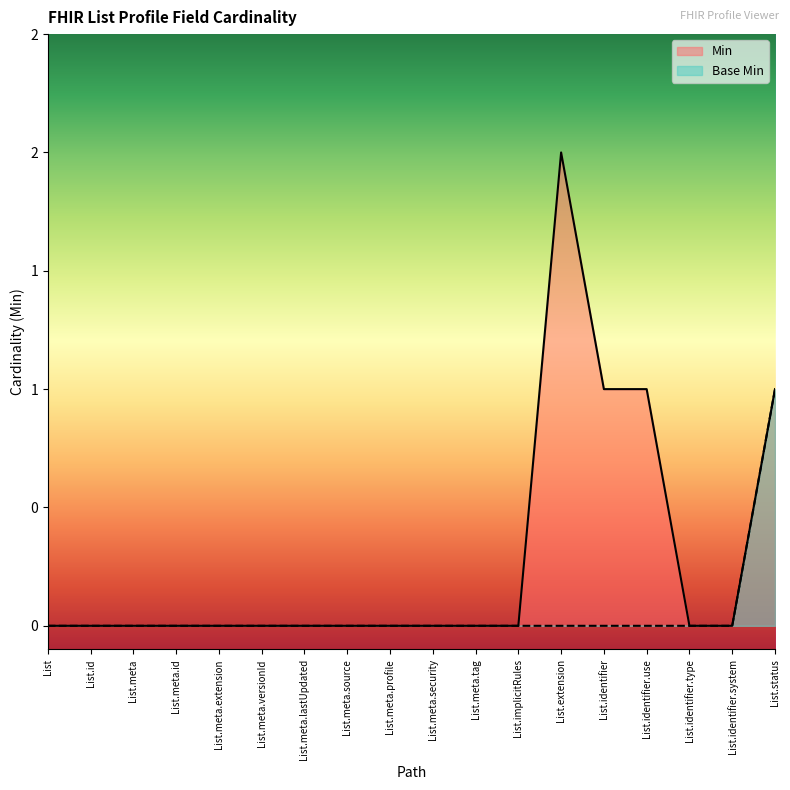

What is the sum of the Min values at List.identifier.use and List.status?

2